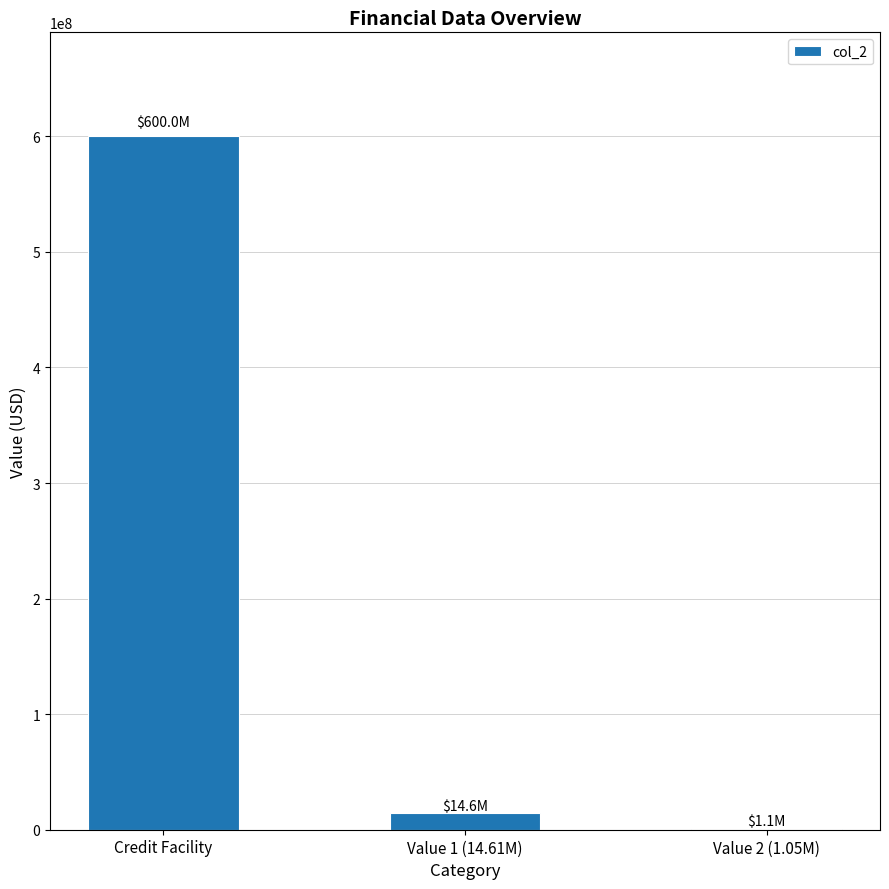

Which category has the highest value across all series?

Credit Facility